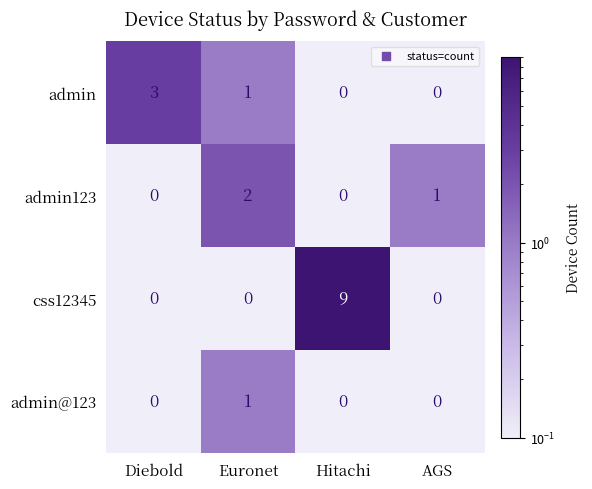

What is the maximum value for admin?

3